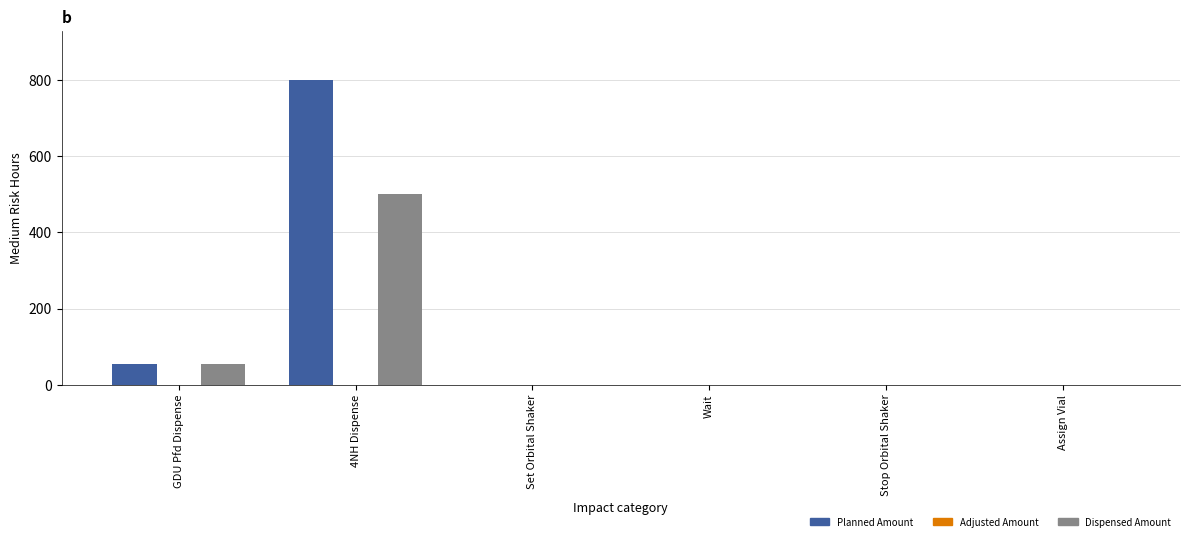

What is the approximate value of Dispensed Amount at 4NH Dispense, to the nearest 10?

500